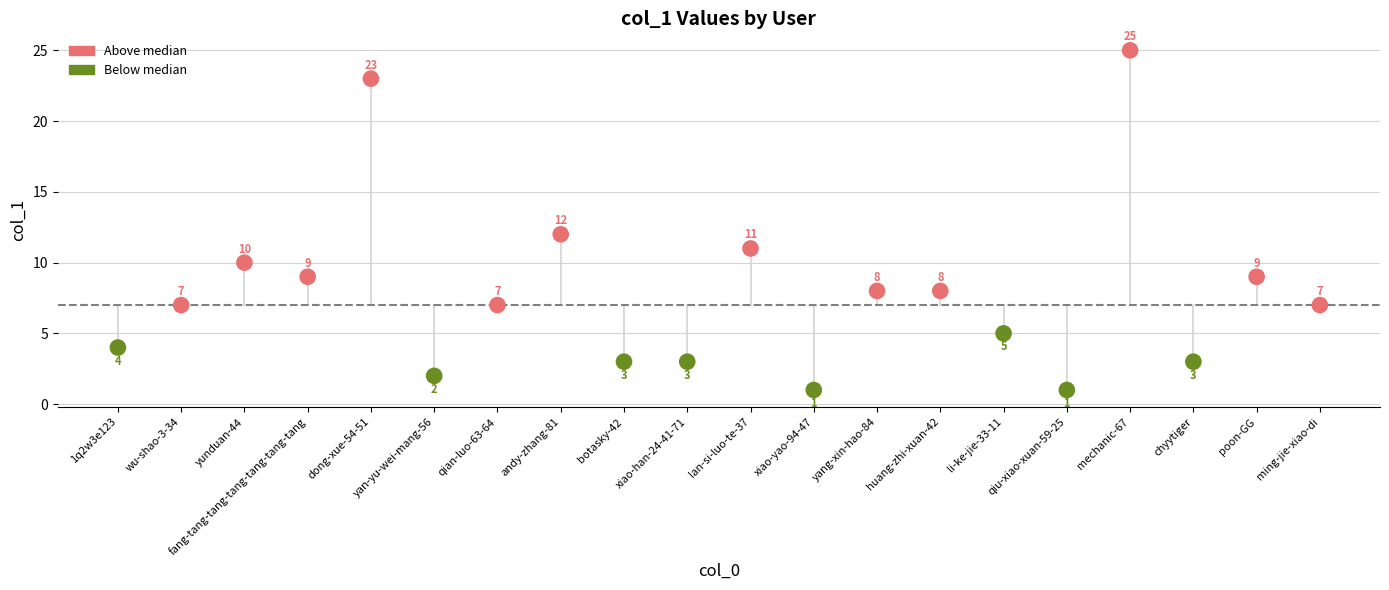

What is the range of Y values (max minus min)?

24